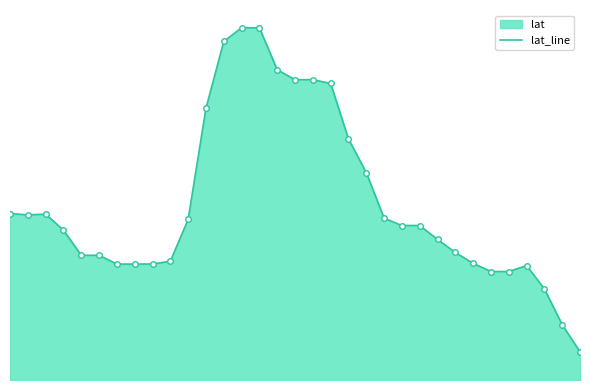

Where is the first local maximum?

2